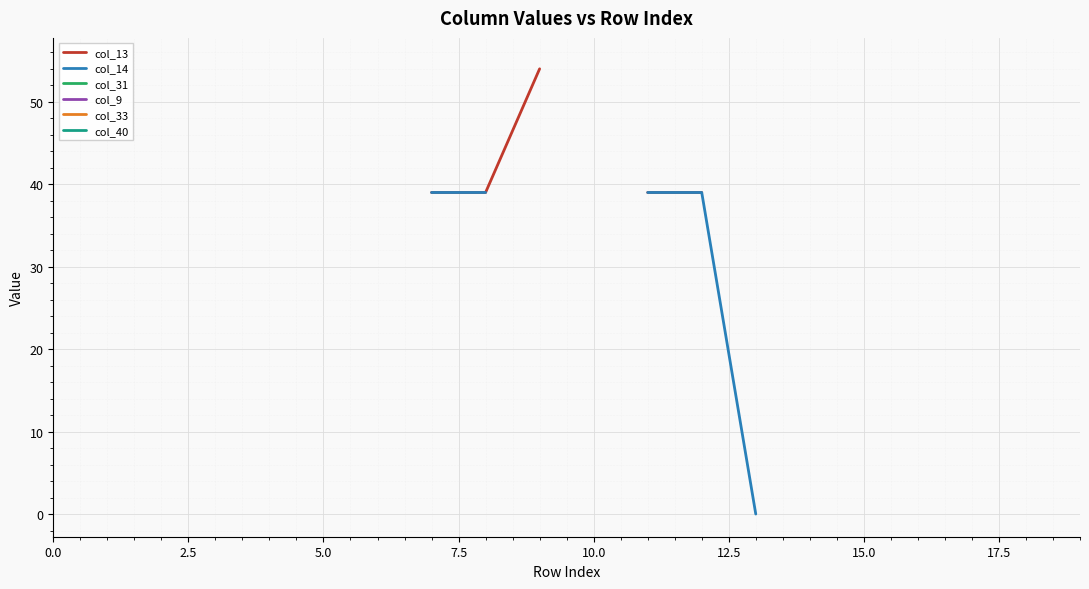

What is the label of the 9th point from the right?

11